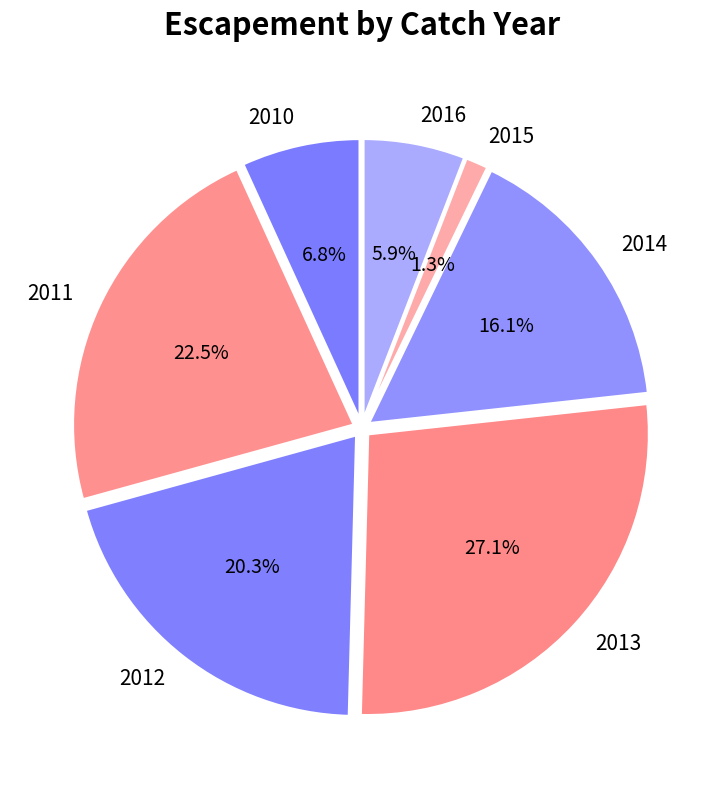

Does 2016 account for over 50% of the chart?

No